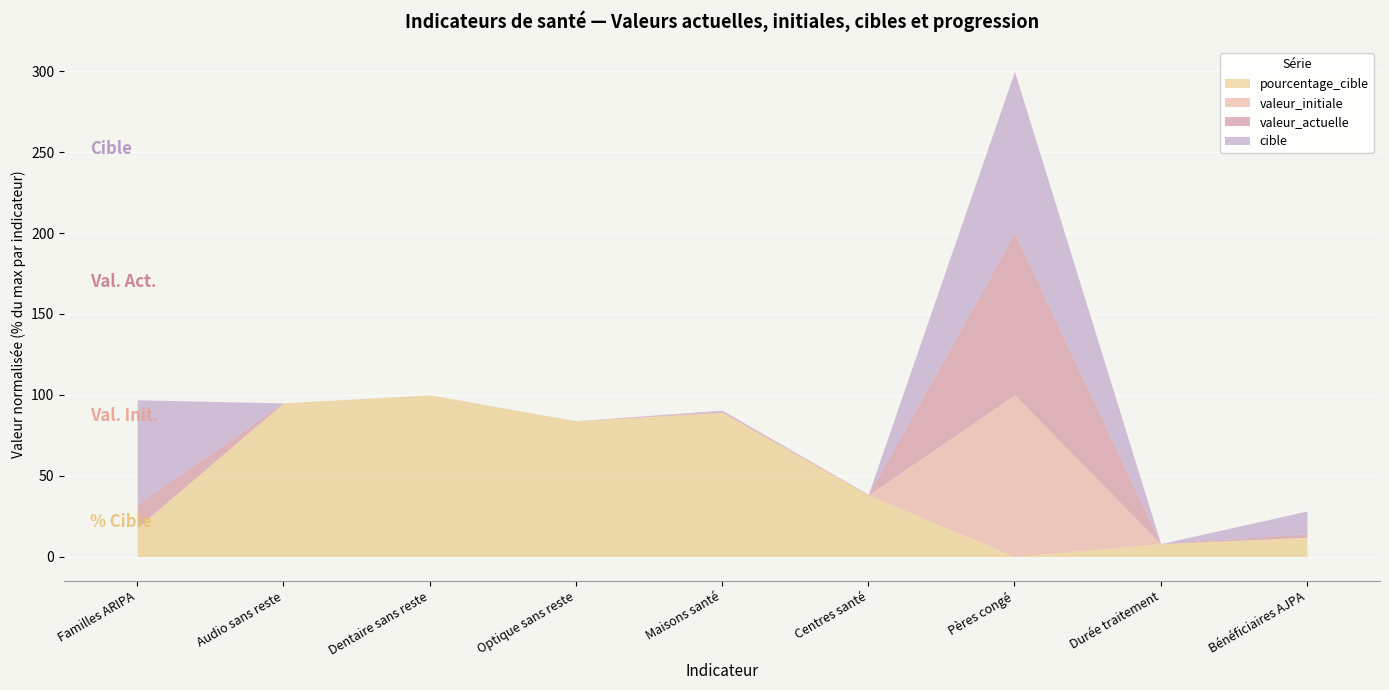

At which category is the sum across all series the highest?

Pères congé